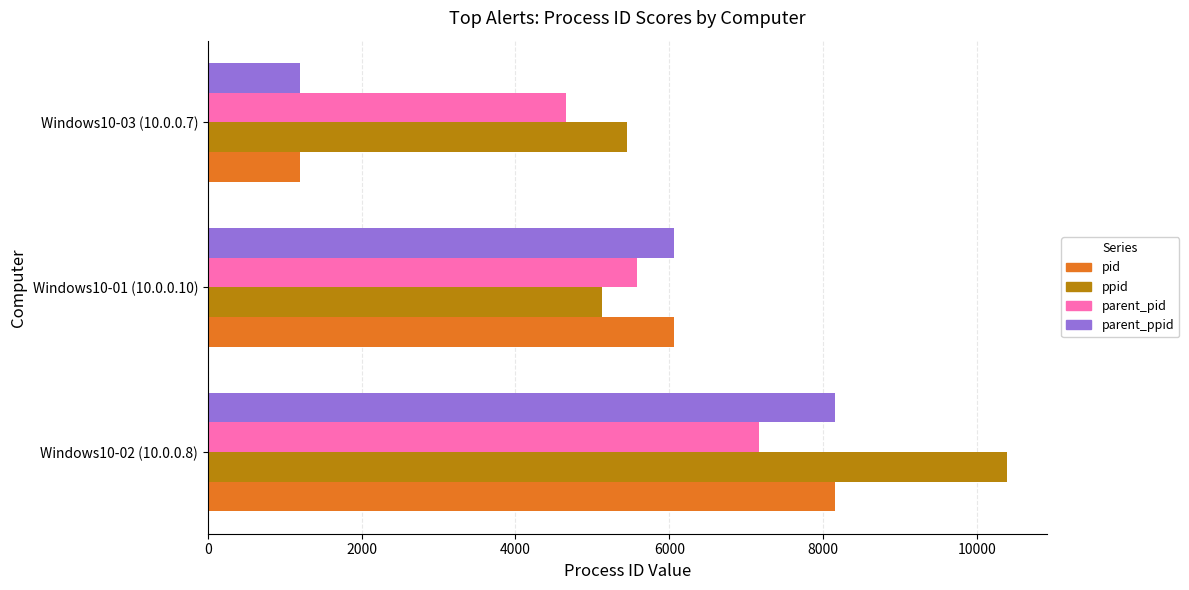

What is the difference between the maximum and minimum values in the ppid series?

5264